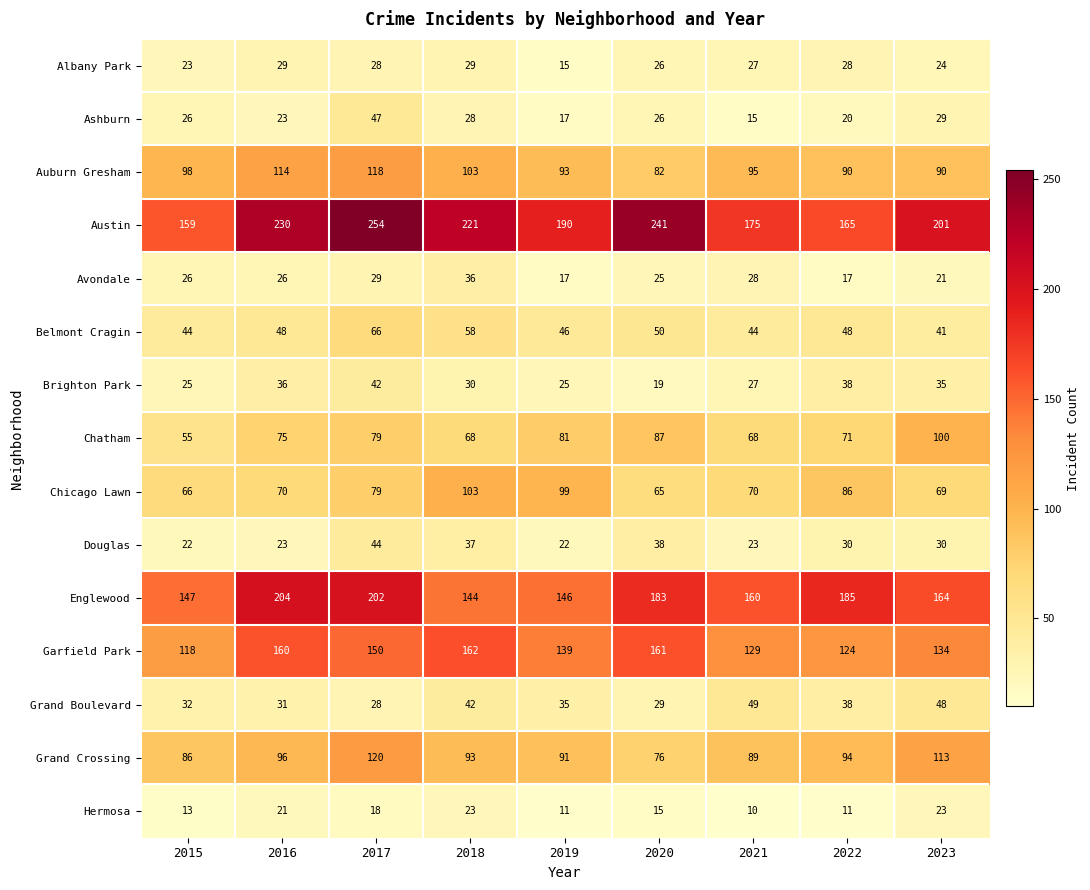

The value of Auburn Gresham at 2017 is 118. True or false?

True